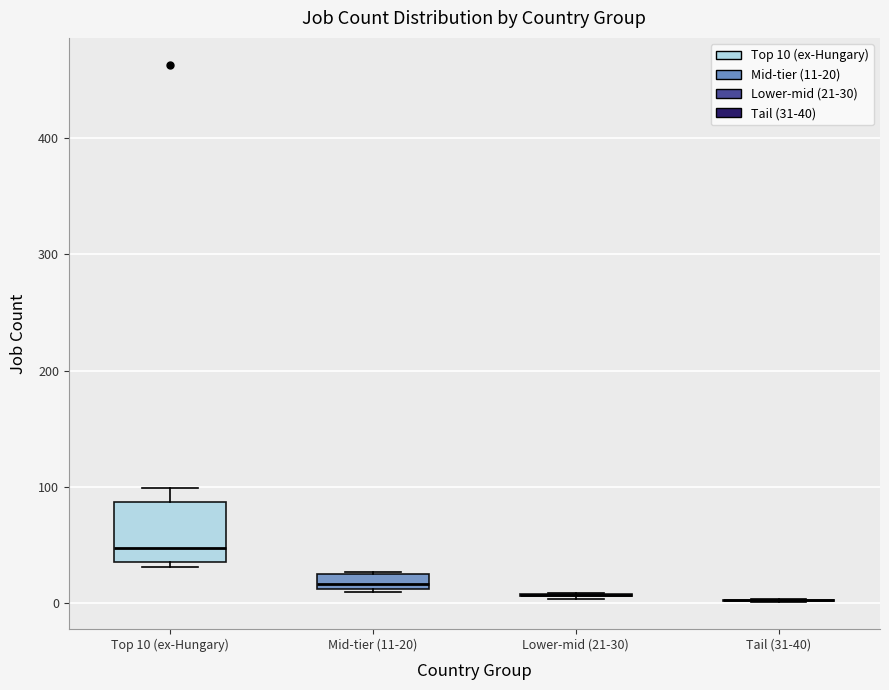

Which box is the tallest, from its lower edge to its upper edge?

Top 10 (ex-Hungary)